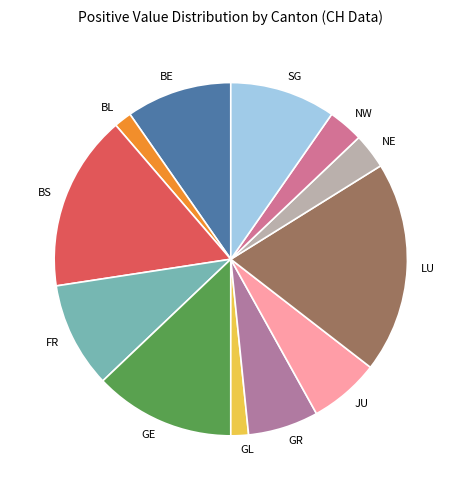

Is there a majority slice in this chart?

No